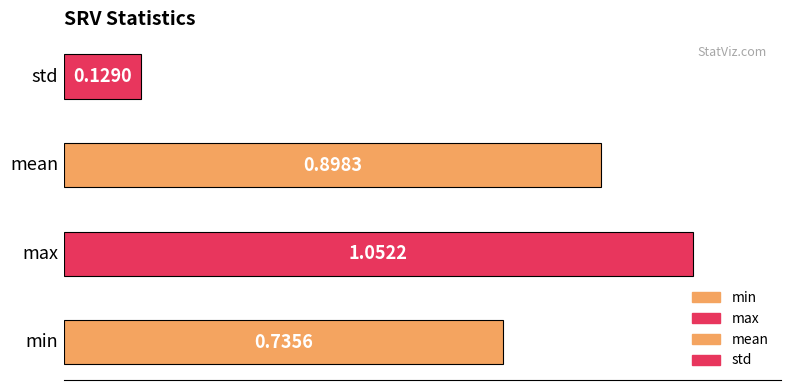

What is the average value?

0.7